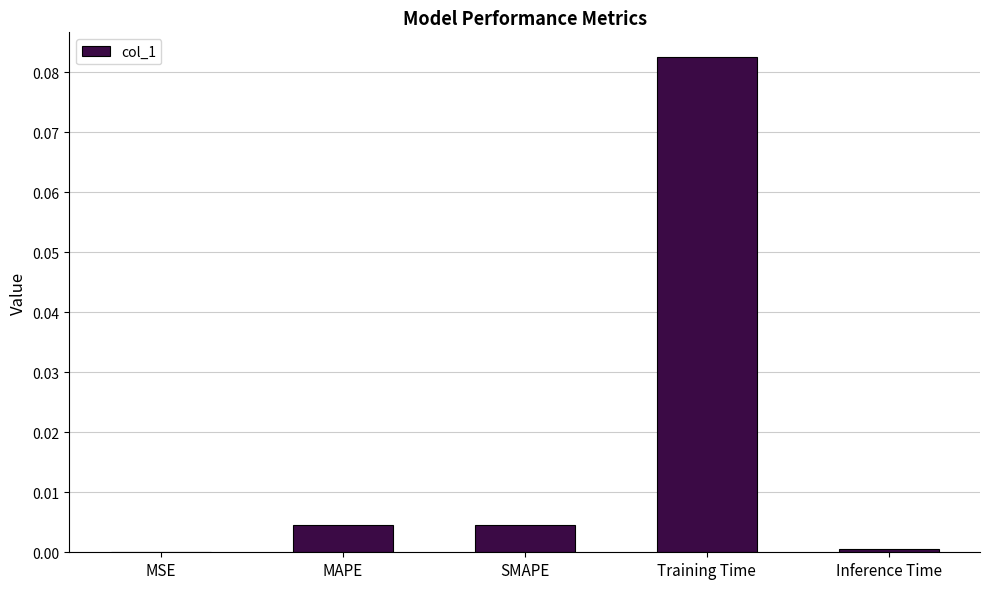

At which category does the chart reach its peak across all series?

Training Time